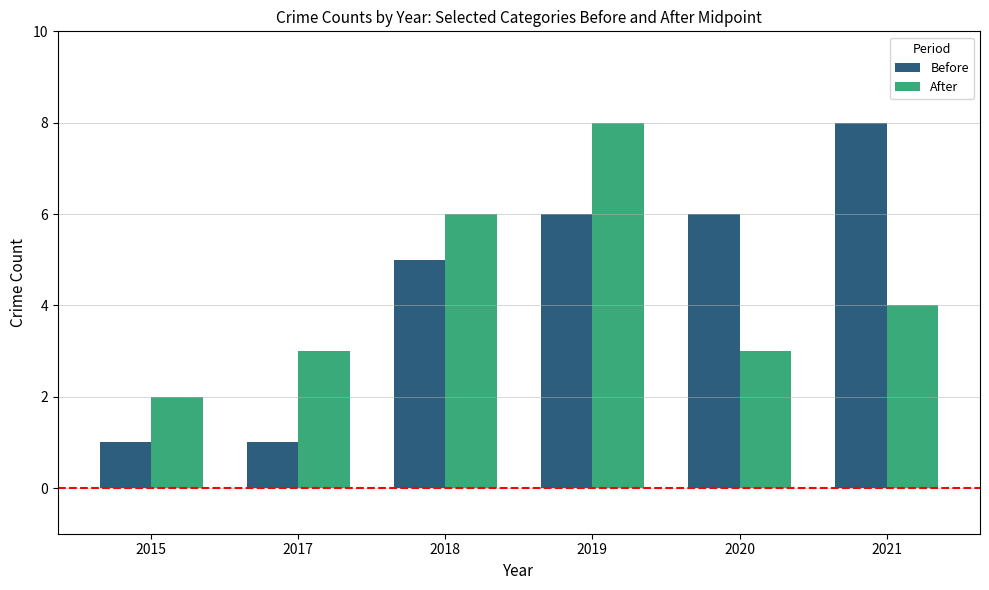

What is the maximum value shown in the chart?

8